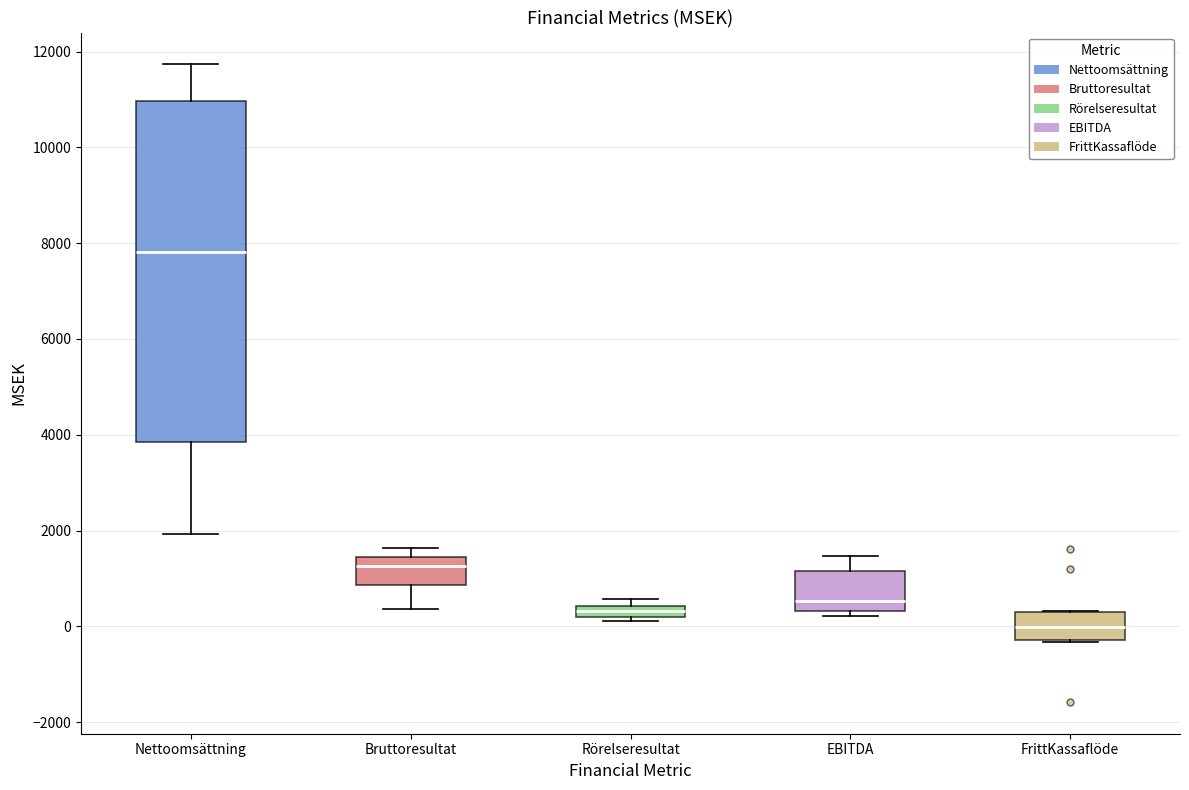

Where is the lower edge of the box for Nettoomsättning on the y-axis? The values are not printed on the chart, so give them approximately, as read against the axis.

3800